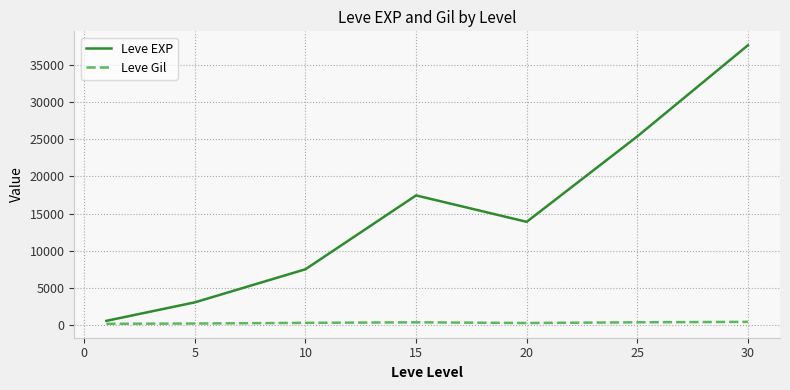

Which series has the largest range (max minus min)?

Leve EXP